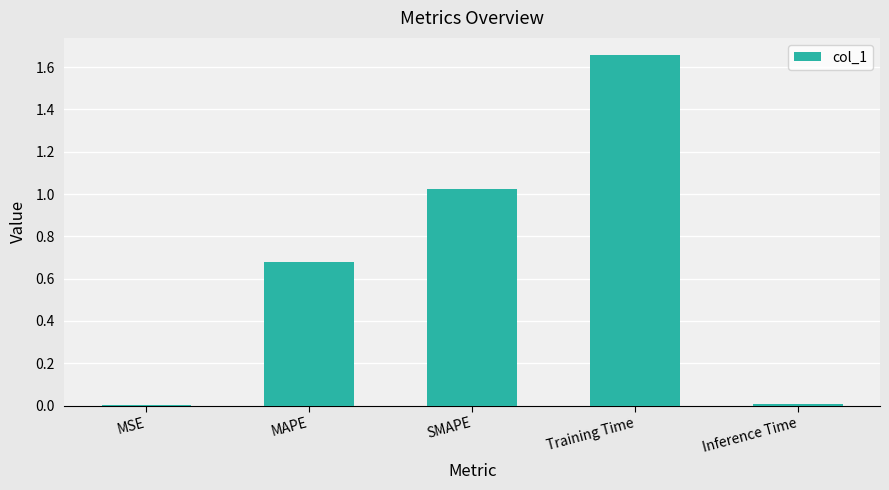

What is the change in value from SMAPE to Inference Time?

-1.0